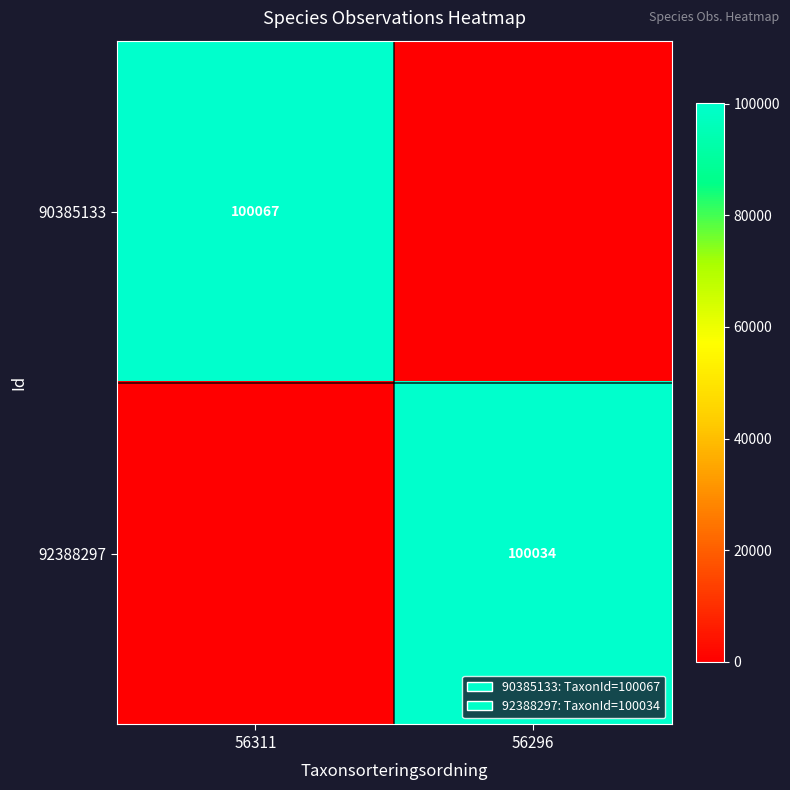

Is the value of 92388297 at 56296 greater than the value of 90385133 at 56311?

No